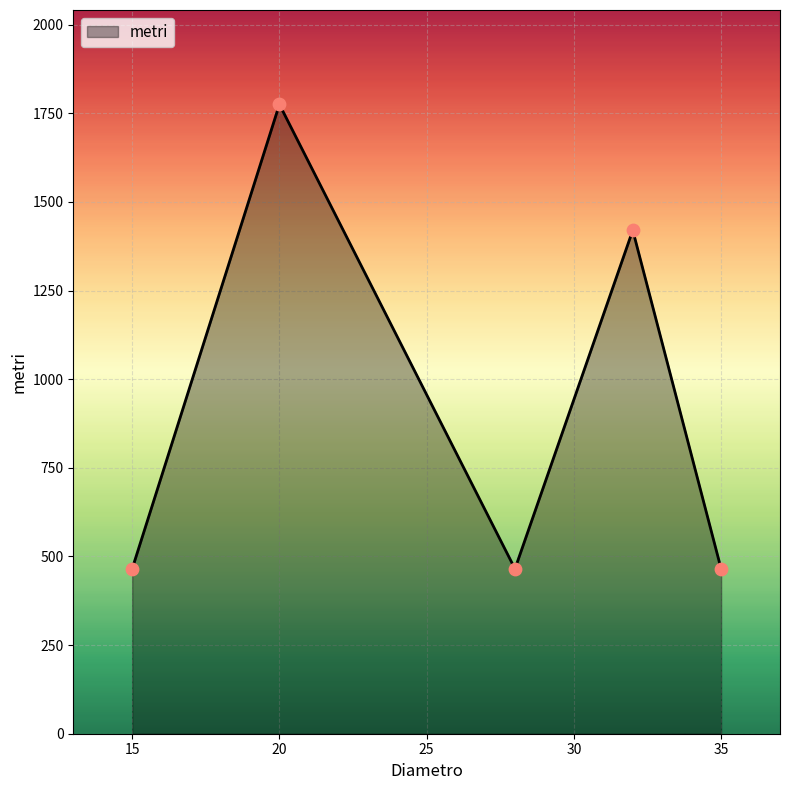

What is the difference between the second highest and minimum values?

955